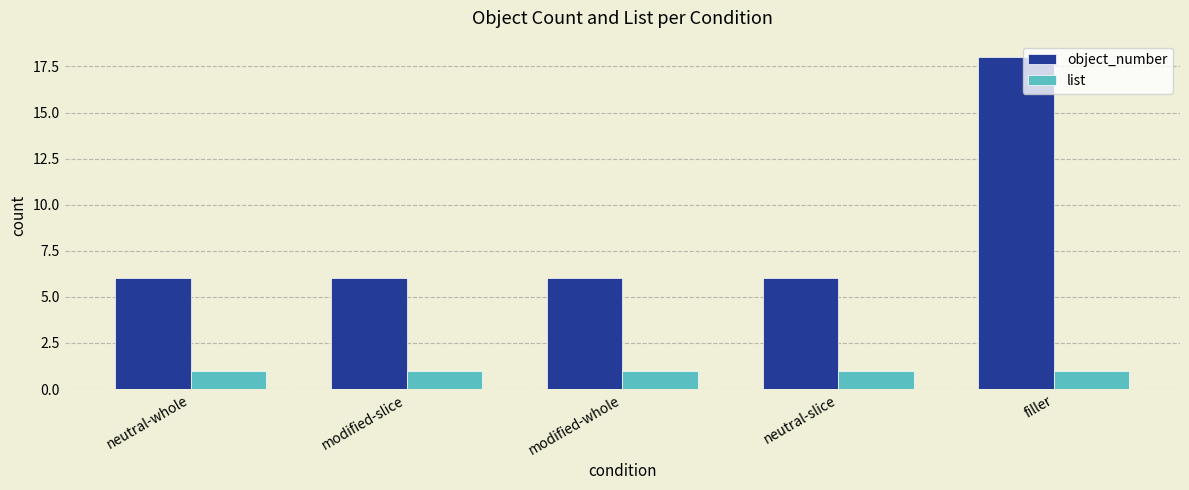

What position from the left is neutral-slice?

4